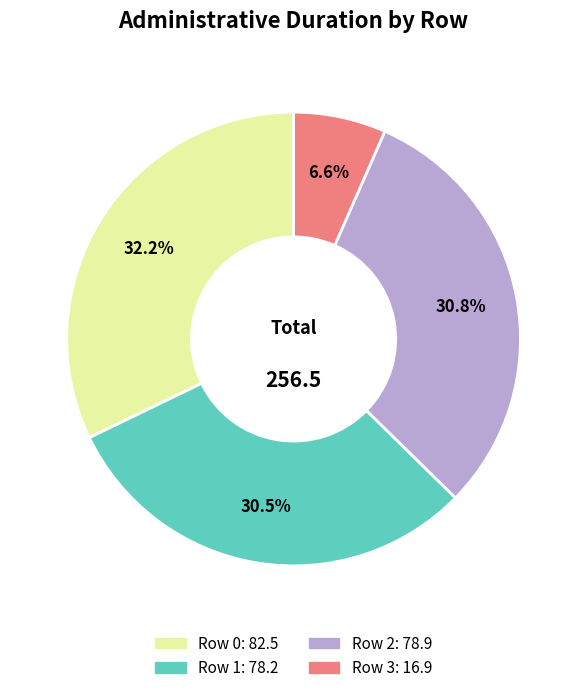

Does Row 3 account for over 50% of the chart?

No